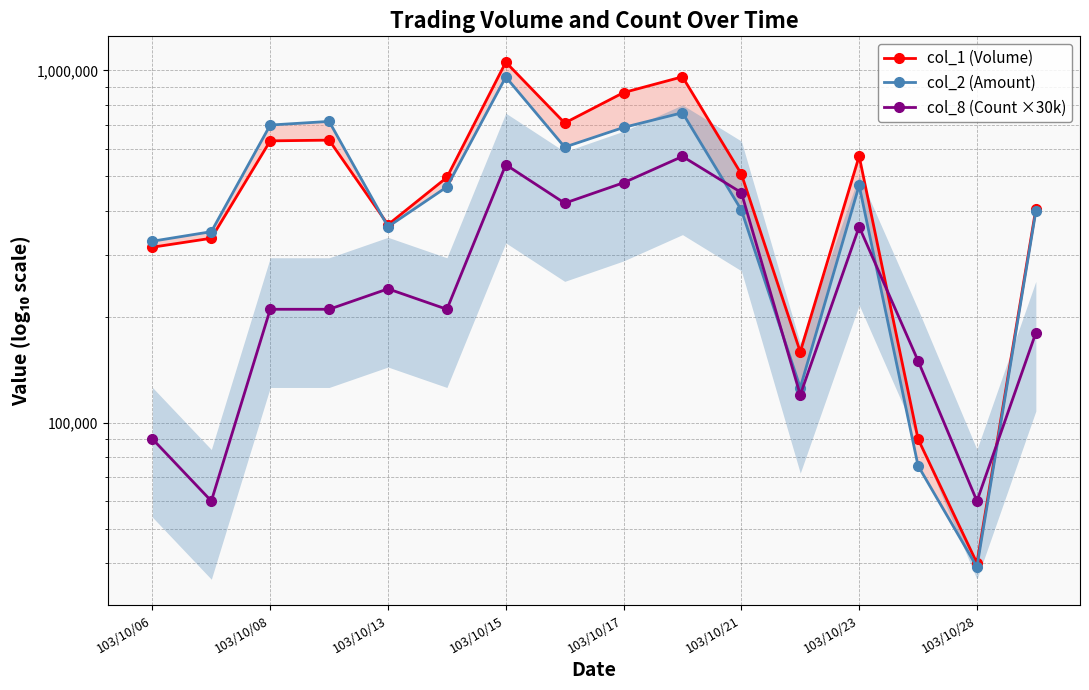

How many times do col_1 (Volume) and col_2 (Amount) cross each other?

1